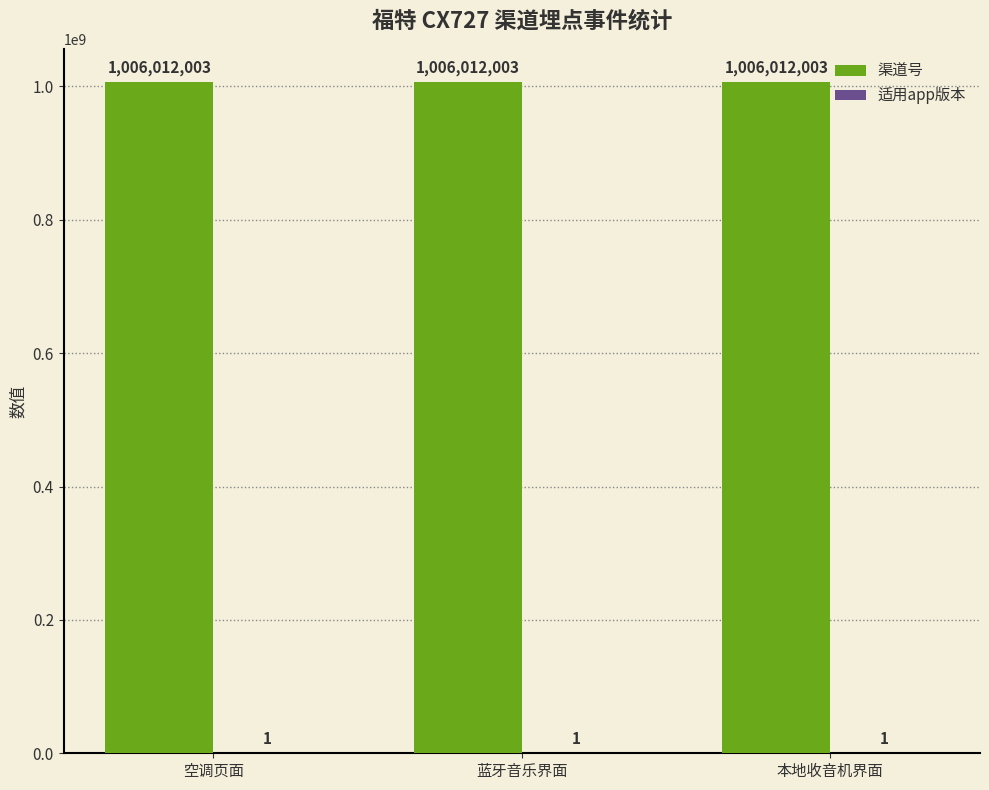

What is the greatest value displayed?

1006012003